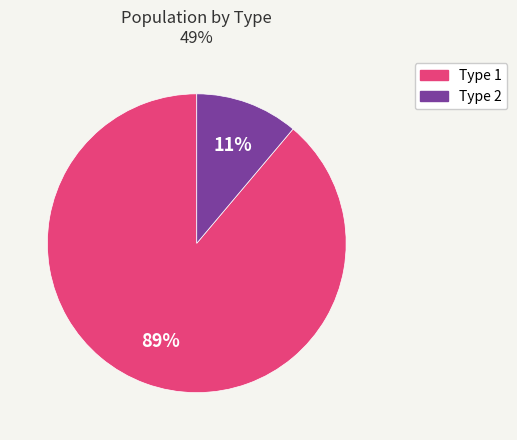

Rank the categories by value from lowest to highest.

Type 2, Type 1